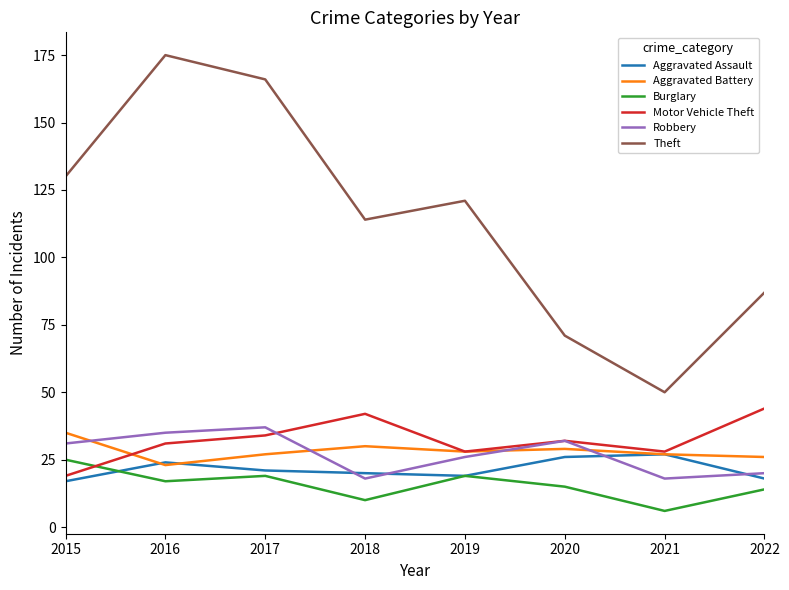

At which label is Theft closest to 112?

2018